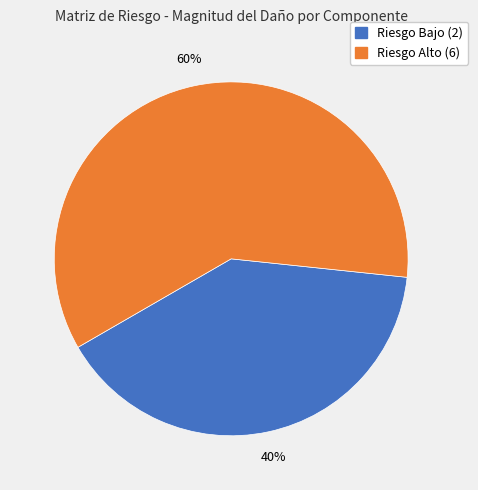

Does any single category account for the majority?

Yes